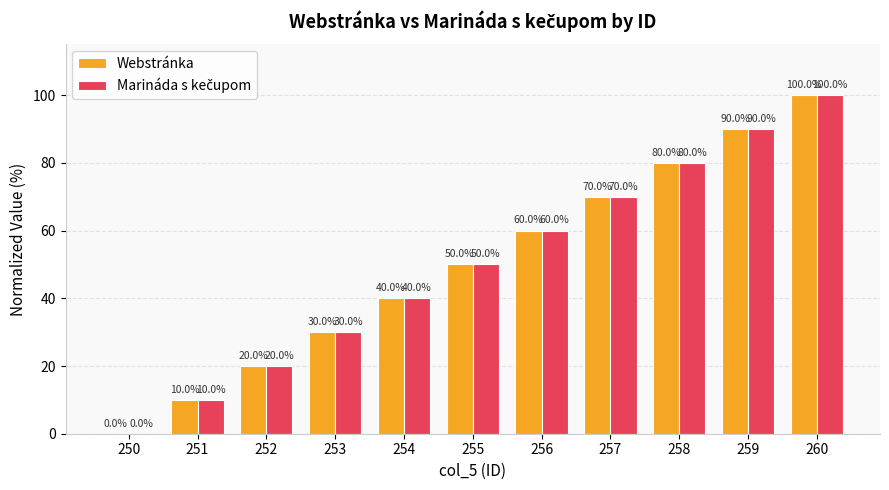

The value of Webstránka at 255 is 50. True or false?

True